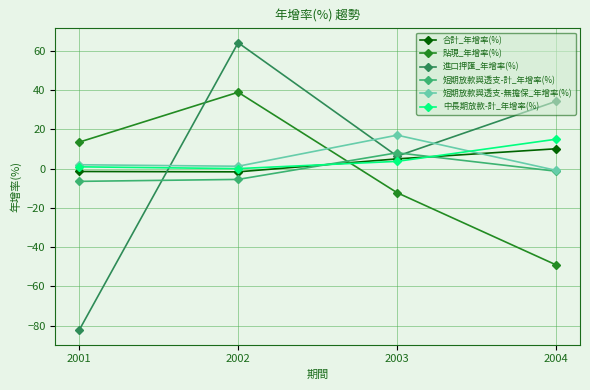

How many lines are shown in the chart?

6